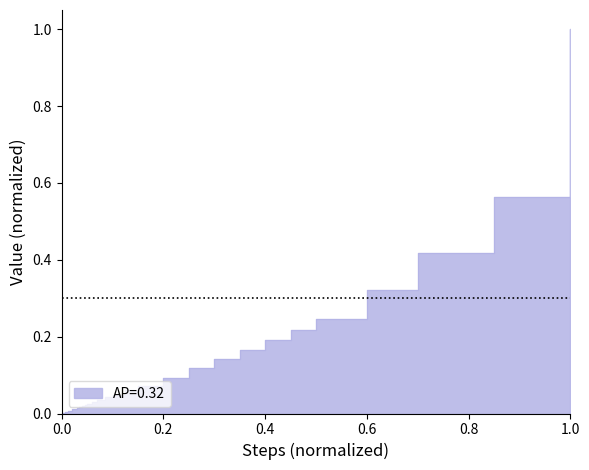

How many lines are shown in the chart?

1